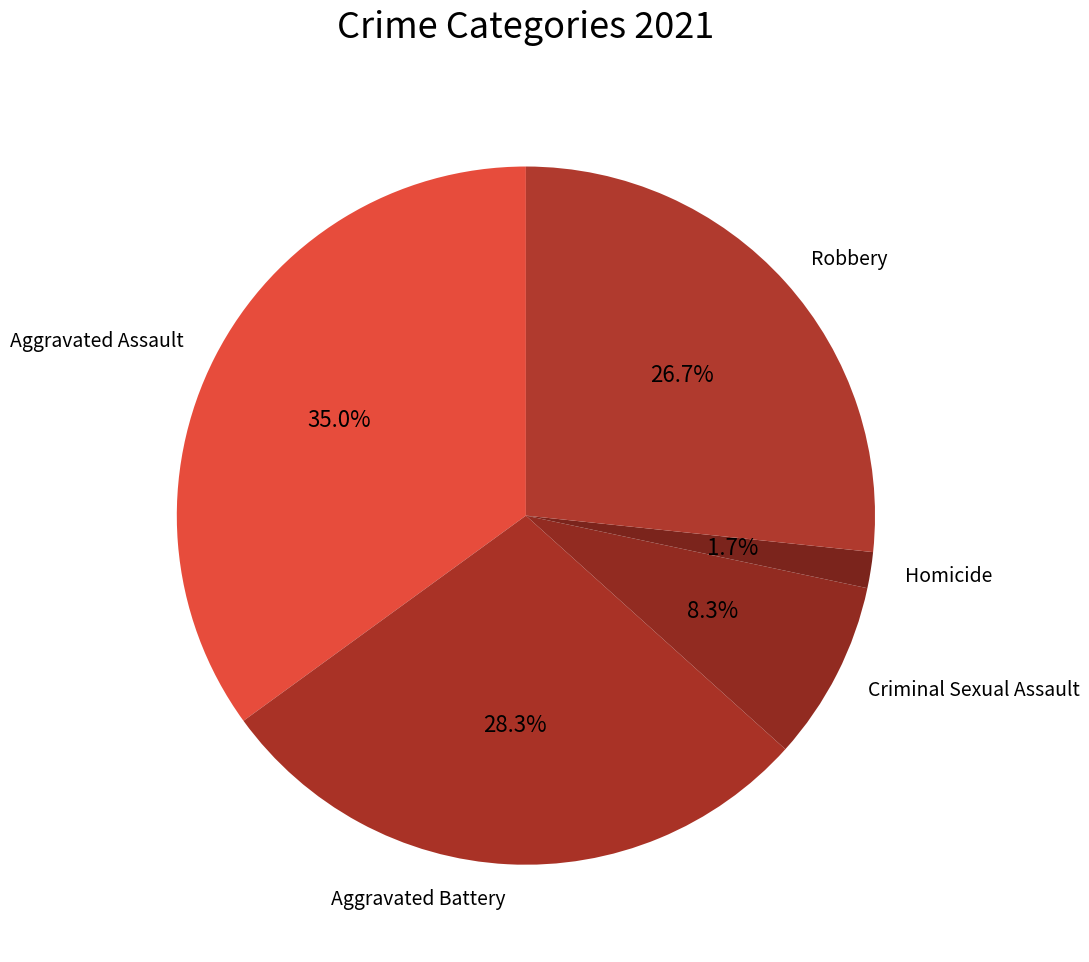

To the nearest percent, what is the difference between the largest and smallest slice percentages?

33%